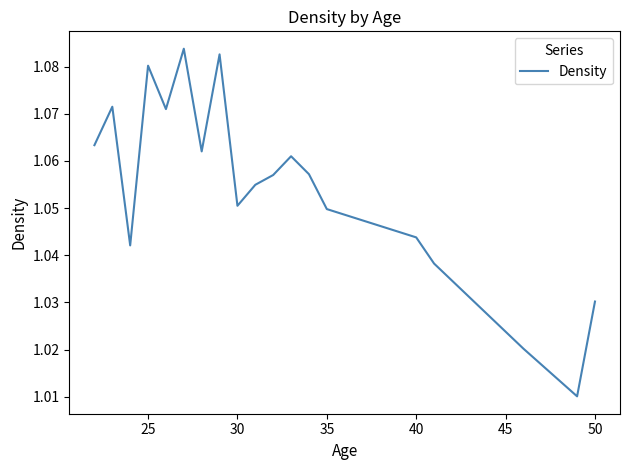

True or false: the data shows 0.2 at 50.

False